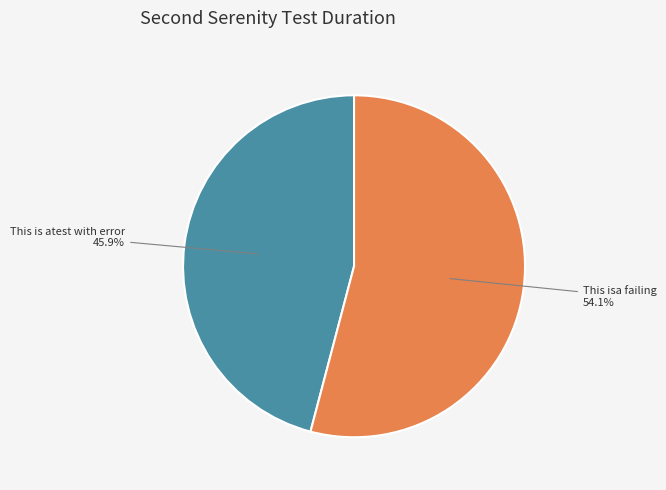

Which has a higher value, This is atest with error or This isa failing?

This isa failing